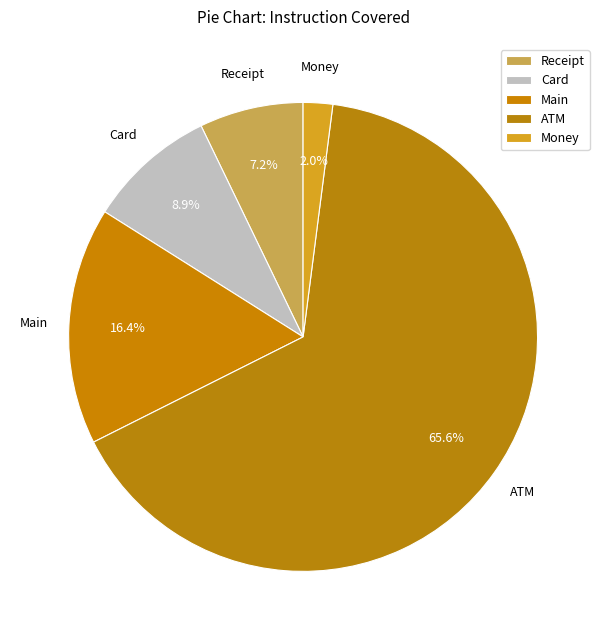

Count the number of slices in the pie.

5